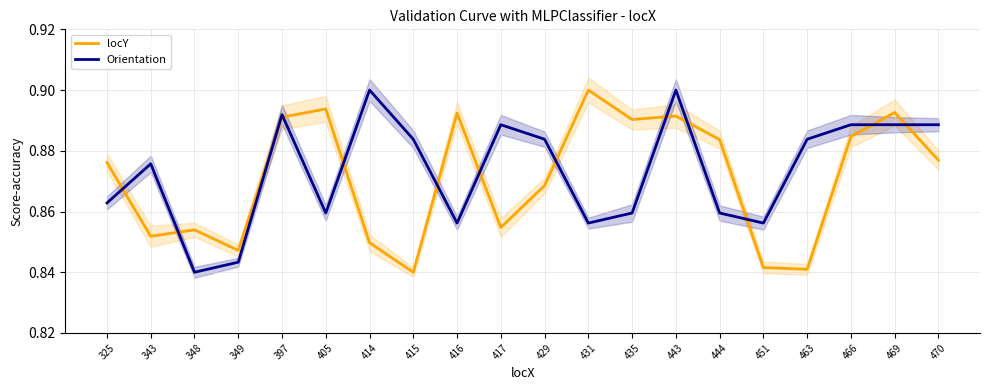

Read the locY value at 463.

0.8